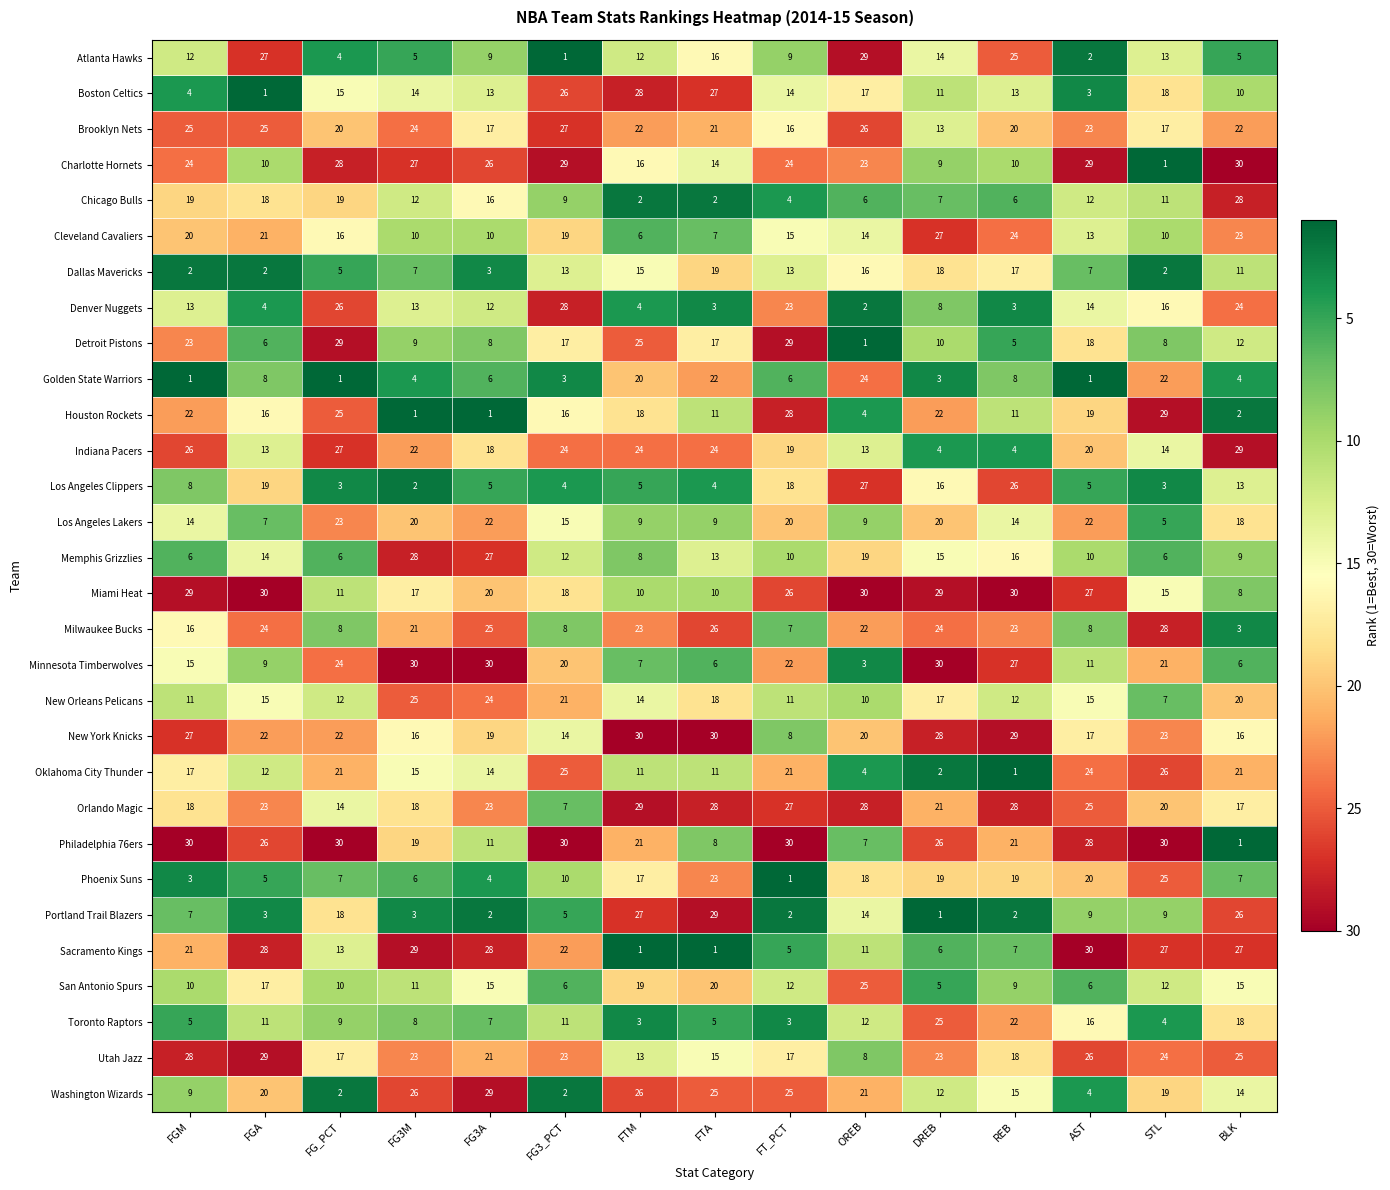

What is the average value of the Brooklyn Nets series?

21